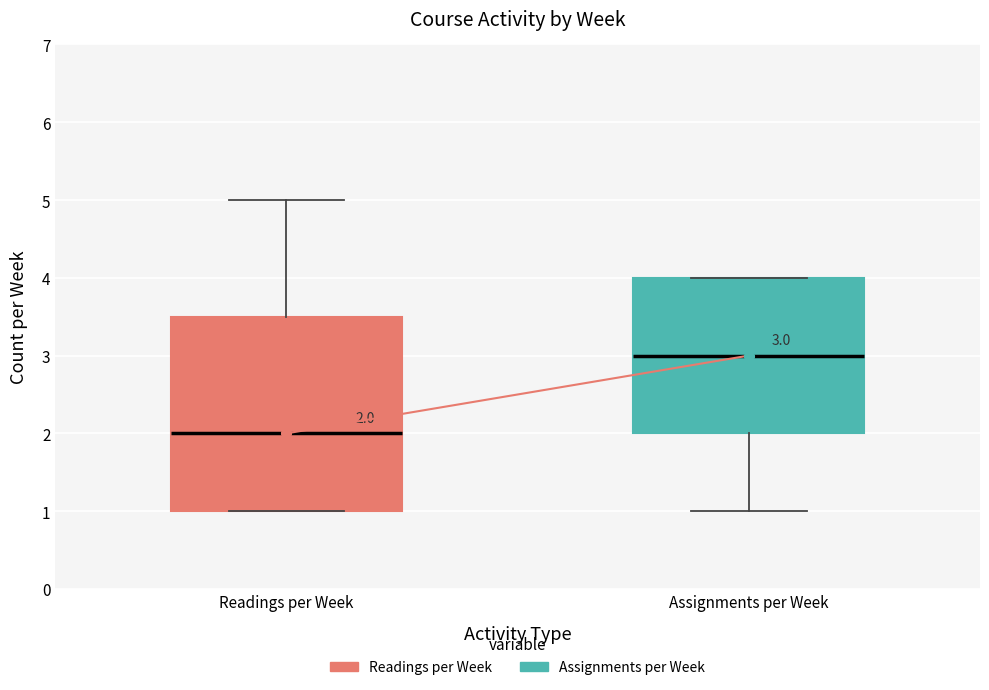

Comparing the boxes themselves (not the whiskers), which one is the tallest?

Readings per Week